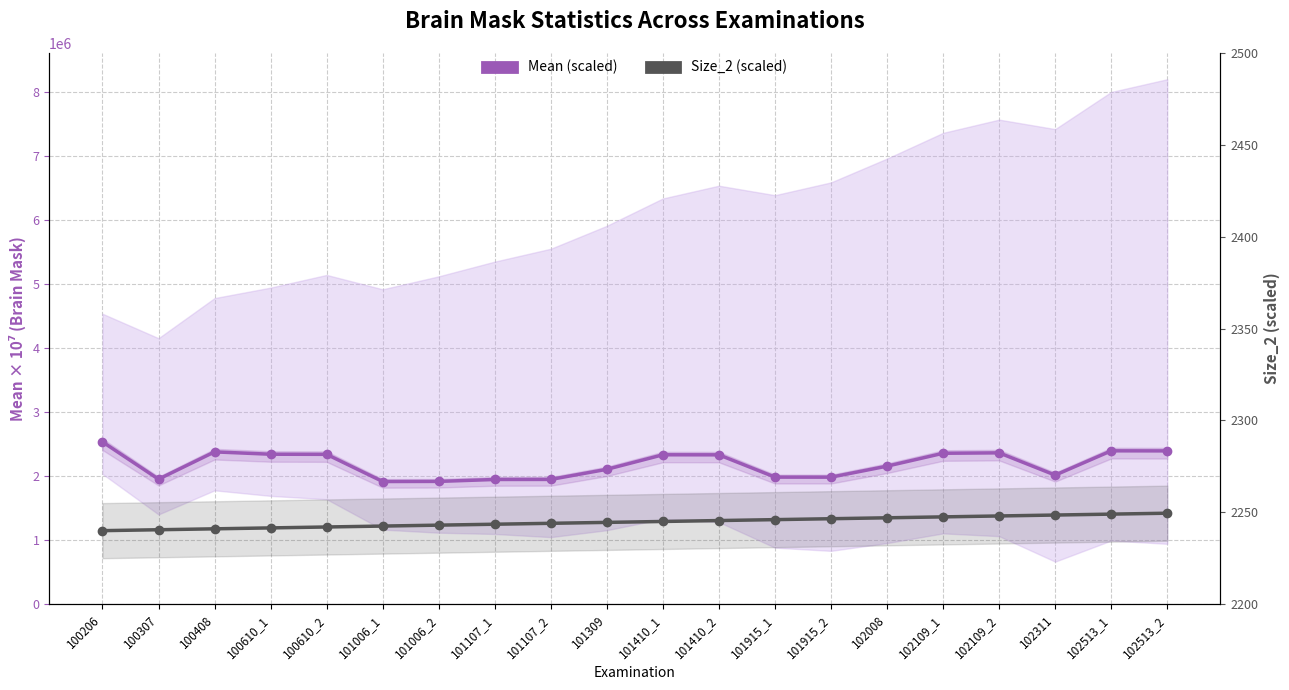

How many values in the Size_2 (scaled) series exceed 2245?

9